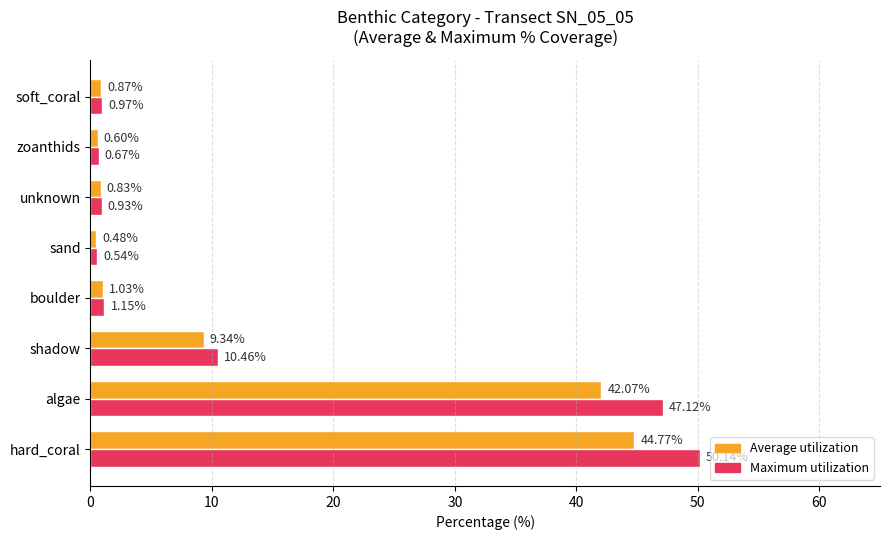

What is the difference between the highest and lowest values at algae?

5.0